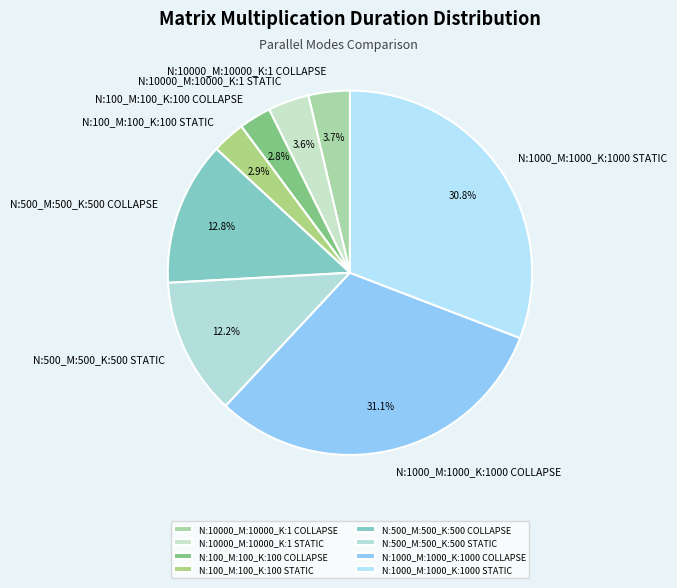

Is there any slice that represents more than half of the pie?

No